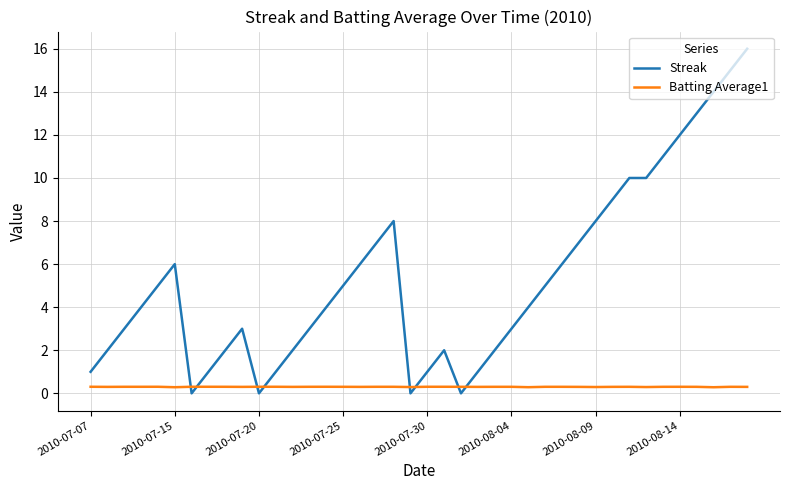

How many times do Streak and Batting Average1 cross each other?

8